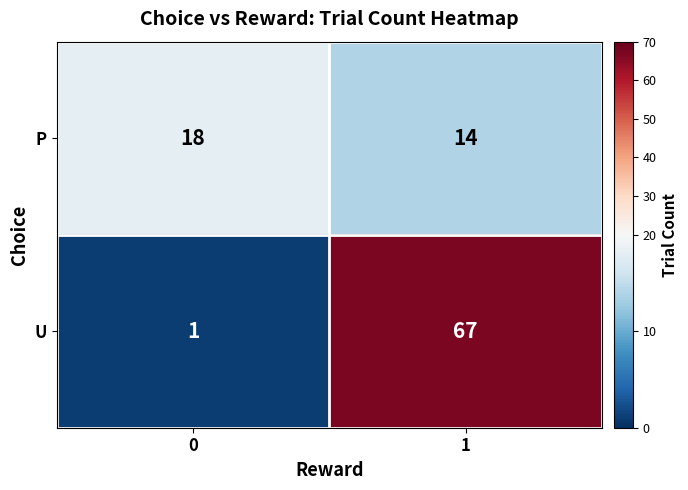

What value does the P series have at 1?

14